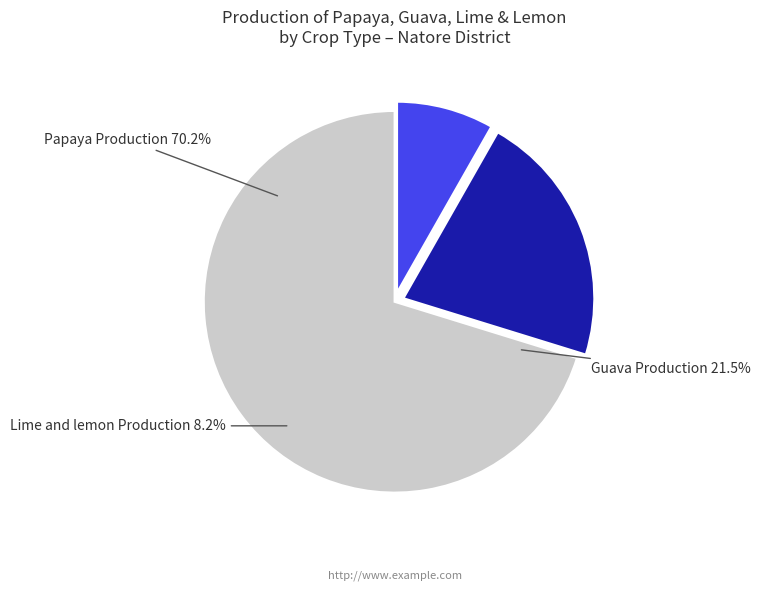

Rank the categories by value from lowest to highest.

Lime and lemon Production, Guava Production, Papaya Production